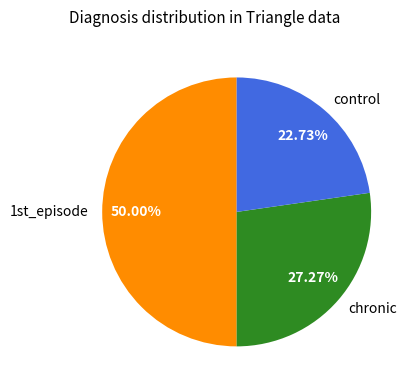

Is it true that chronic is 27% of the pie?

True